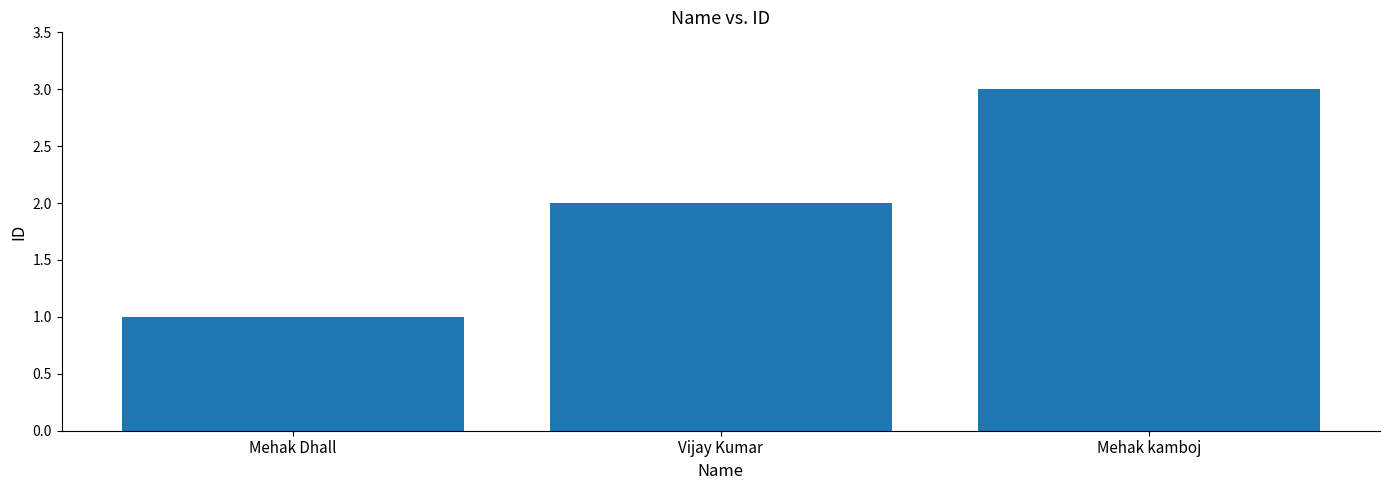

What is the sum of all values?

6